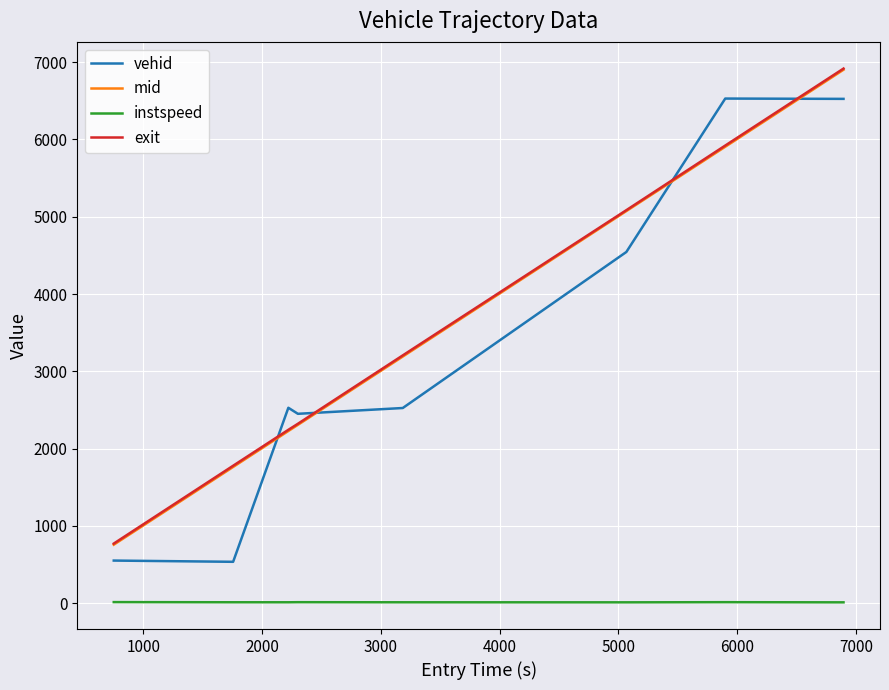

How many intersections are there between vehid and exit?

4